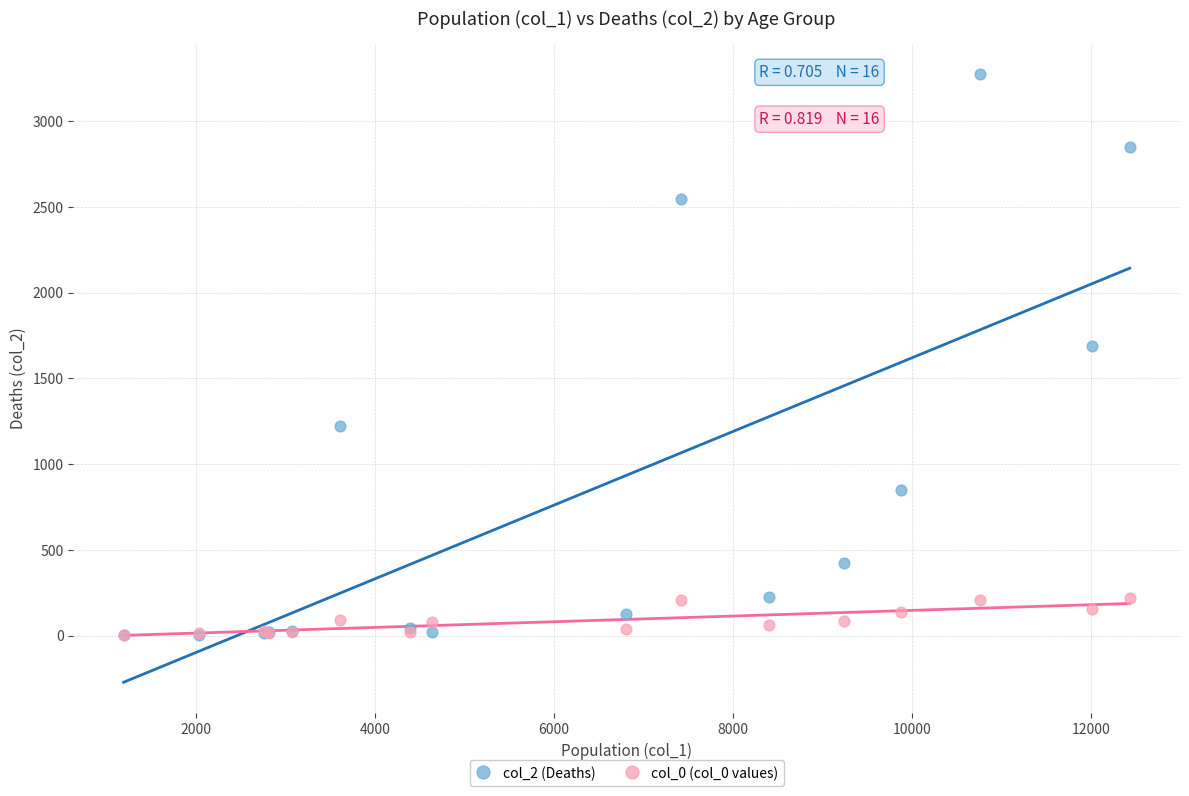

Which series has the widest spread of Y values?

col_2 (Deaths)